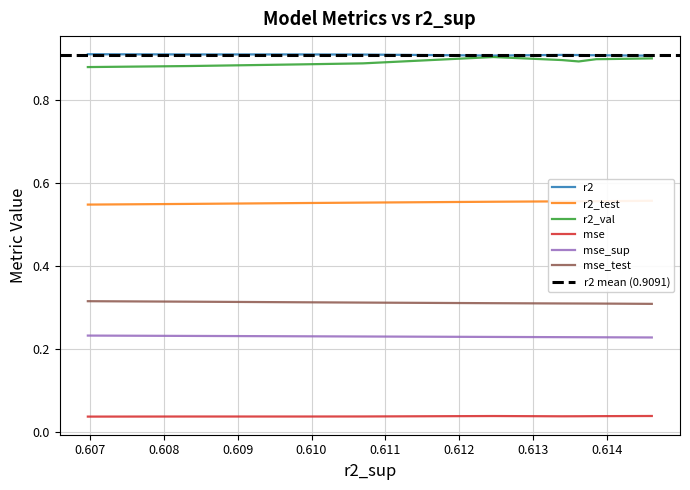

True or false: mse has more than 2 points higher than both neighbors.

False